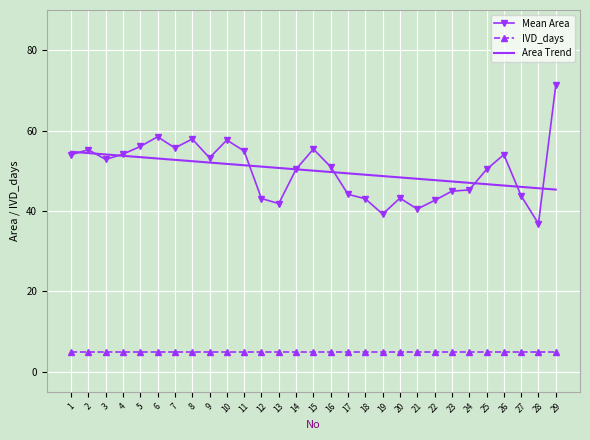

Which series has the largest range (max minus min)?

Mean Area